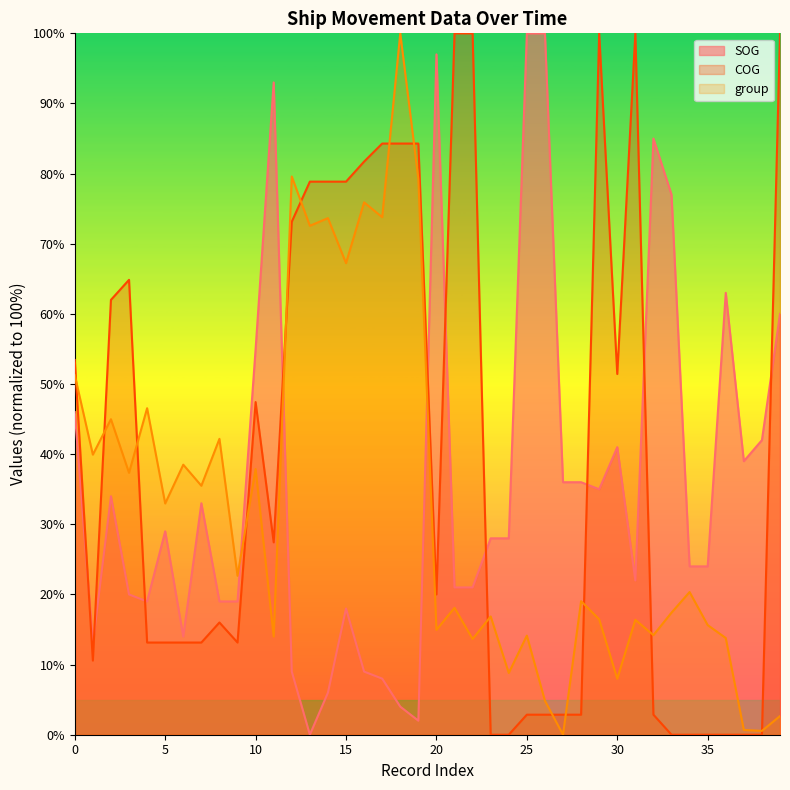

What is the total value across all series at 37?

39.7